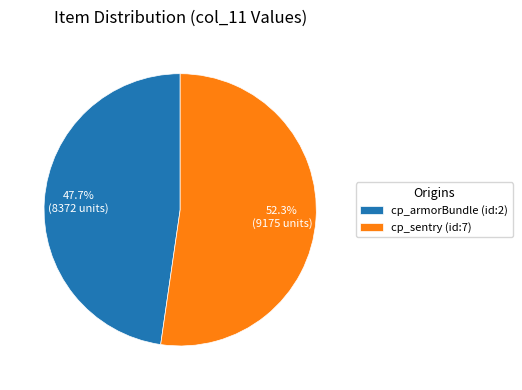

Is there any slice that represents more than half of the pie?

Yes